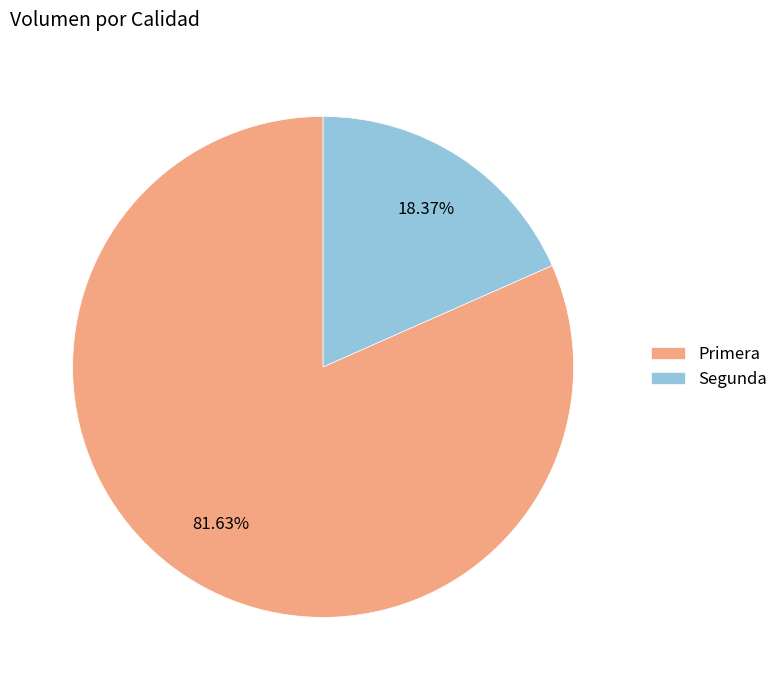

Which slice is the largest?

Primera